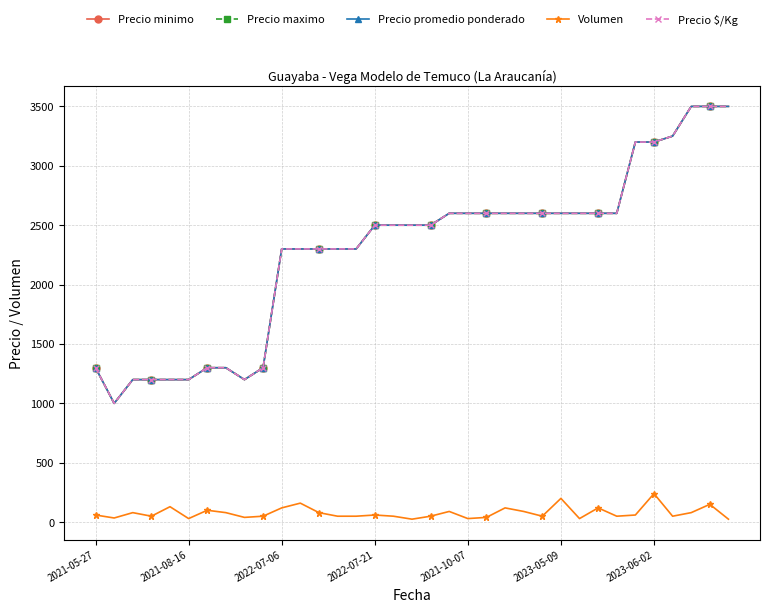

Does the chart have visible grid lines?

Yes